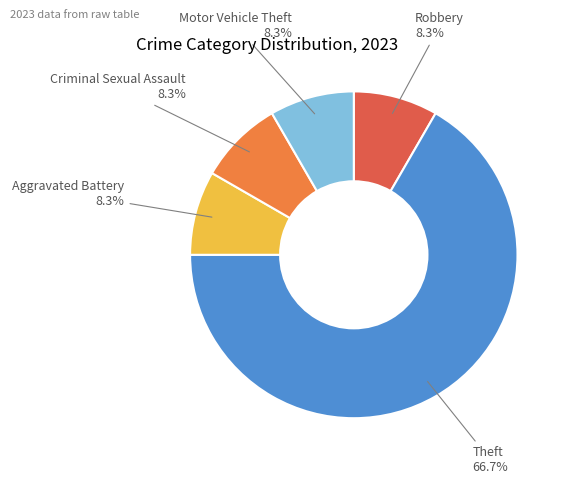

What is the ratio of the value at Aggravated Battery to the value at Criminal Sexual Assault?

1.0